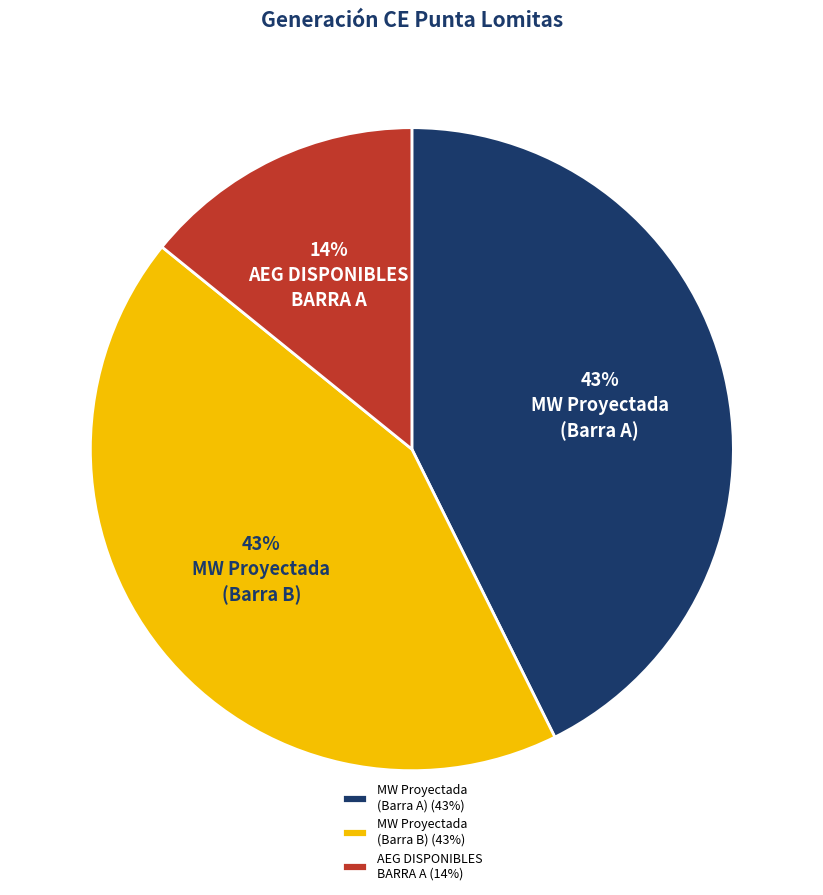

Is it true that MW Proyectada (Barra B) (43%) is 55% of the pie?

False